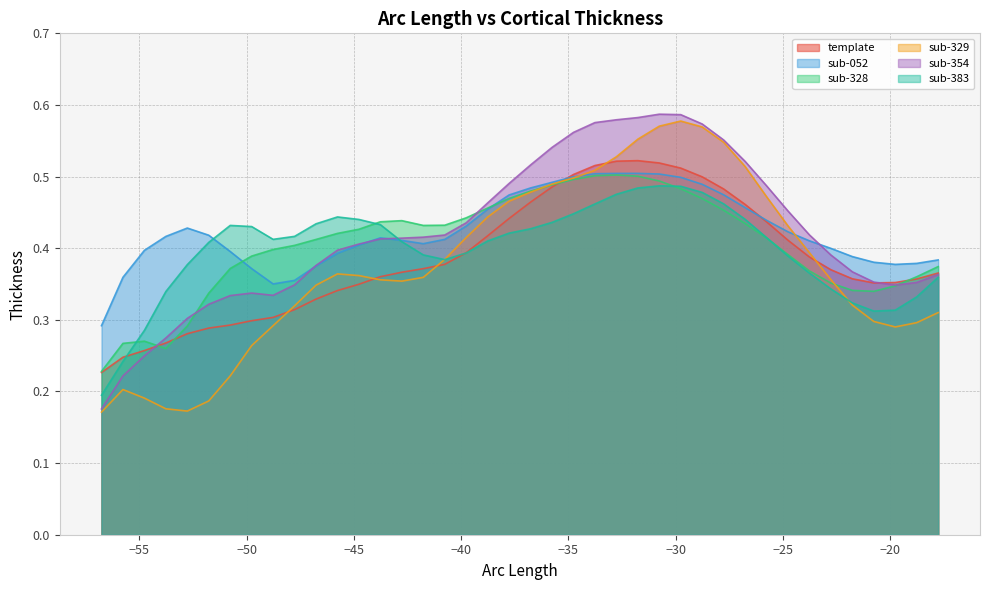

Reading left to right, transcribe all the data shown in this chart.

template: 0.2	0.2	0.3	0.3	0.3	0.3	0.3	0.3	0.3	0.3	0.3	0.3	0.3	0.4	0.4	0.4	0.4	0.4	0.4	0.4	0.5	0.5	0.5	0.5	0.5	0.5	0.5	0.5	0.5	0.5	0.5	0.4	0.4	0.4	0.4	0.4	0.4	0.4	0.4	0.4
sub-052: 0.3	0.4	0.4	0.4	0.4	0.4	0.4	0.4	0.4	0.4	0.4	0.4	0.4	0.4	0.4	0.4	0.4	0.4	0.5	0.5	0.5	0.5	0.5	0.5	0.5	0.5	0.5	0.5	0.5	0.5	0.5	0.4	0.4	0.4	0.4	0.4	0.4	0.4	0.4	0.4
sub-328: 0.2	0.3	0.3	0.3	0.3	0.3	0.4	0.4	0.4	0.4	0.4	0.4	0.4	0.4	0.4	0.4	0.4	0.4	0.5	0.5	0.5	0.5	0.5	0.5	0.5	0.5	0.5	0.5	0.5	0.5	0.4	0.4	0.4	0.4	0.4	0.3	0.3	0.3	0.4	0.4
sub-329: 0.2	0.2	0.2	0.2	0.2	0.2	0.2	0.3	0.3	0.3	0.3	0.4	0.4	0.4	0.4	0.4	0.4	0.4	0.4	0.5	0.5	0.5	0.5	0.5	0.5	0.6	0.6	0.6	0.6	0.5	0.5	0.5	0.4	0.4	0.4	0.3	0.3	0.3	0.3	0.3
sub-354: 0.2	0.2	0.2	0.3	0.3	0.3	0.3	0.3	0.3	0.3	0.4	0.4	0.4	0.4	0.4	0.4	0.4	0.4	0.5	0.5	0.5	0.5	0.6	0.6	0.6	0.6	0.6	0.6	0.6	0.6	0.5	0.5	0.5	0.4	0.4	0.4	0.4	0.3	0.4	0.4
sub-383: 0.2	0.2	0.3	0.3	0.4	0.4	0.4	0.4	0.4	0.4	0.4	0.4	0.4	0.4	0.4	0.4	0.4	0.4	0.4	0.4	0.4	0.4	0.4	0.5	0.5	0.5	0.5	0.5	0.5	0.5	0.4	0.4	0.4	0.4	0.3	0.3	0.3	0.3	0.3	0.4